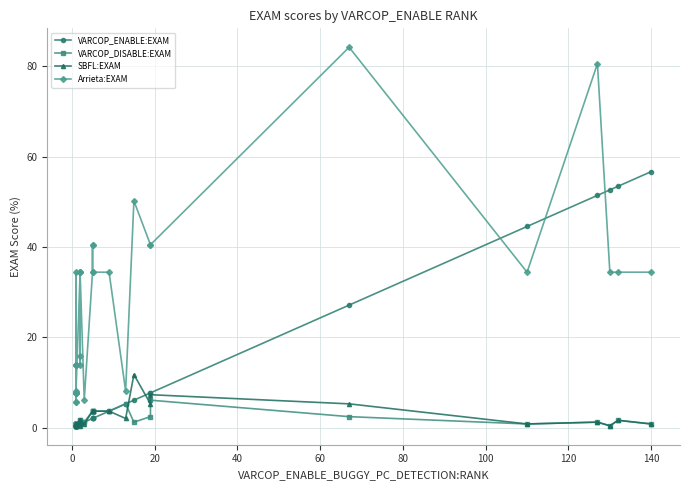

Count the number of categories in the chart.

34